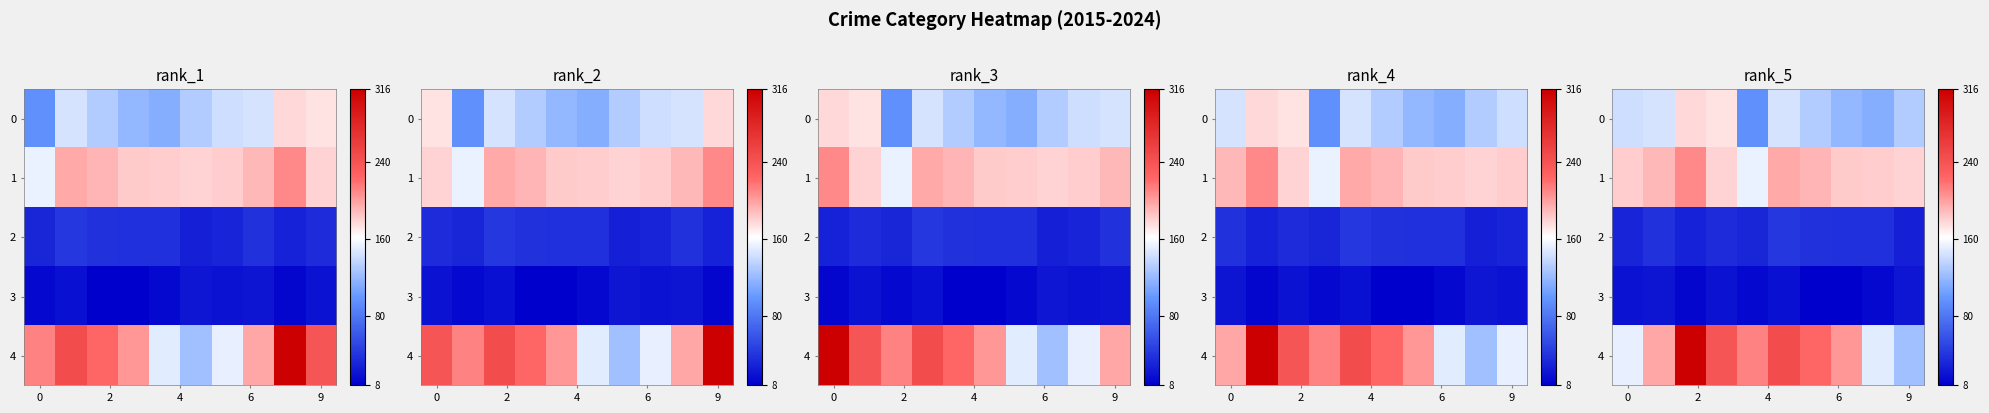

What is the difference between the maximum and minimum values in the 3 series?

14